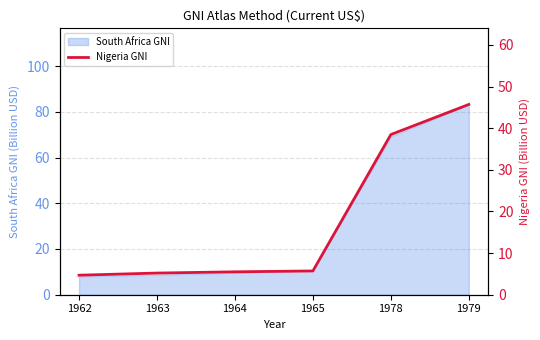

List the labels in order of value, largest first.

1979, 1978, 1965, 1964, 1963, 1962